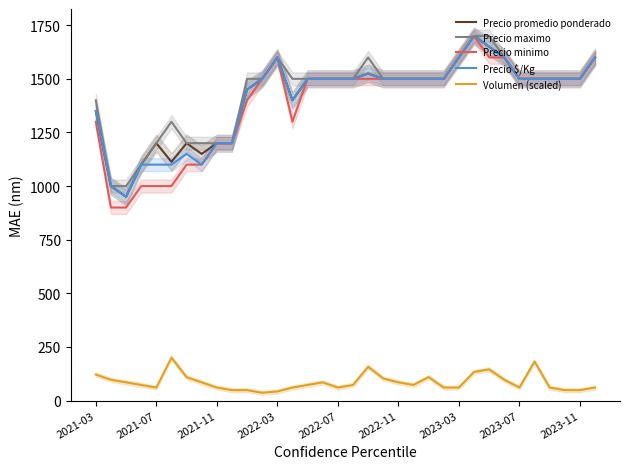

True or false: Precio maximo has a value of 1500.0 at 23.

True